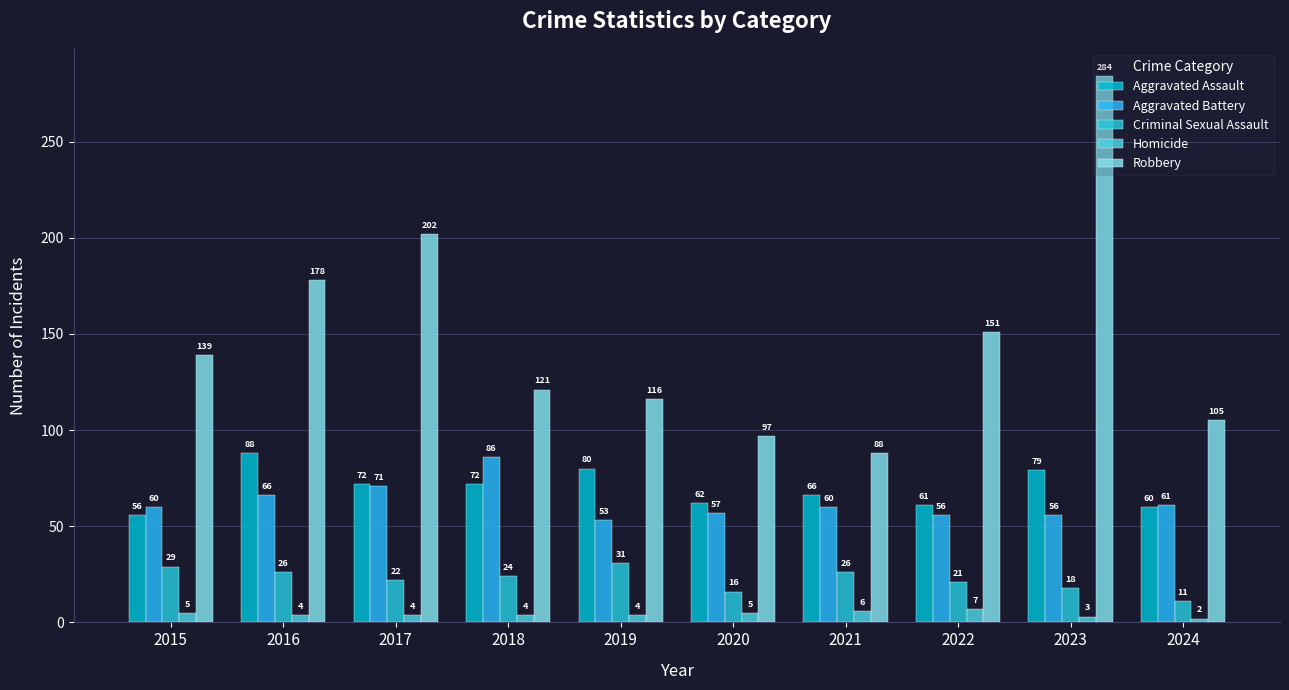

How many bars are there in each group?

5